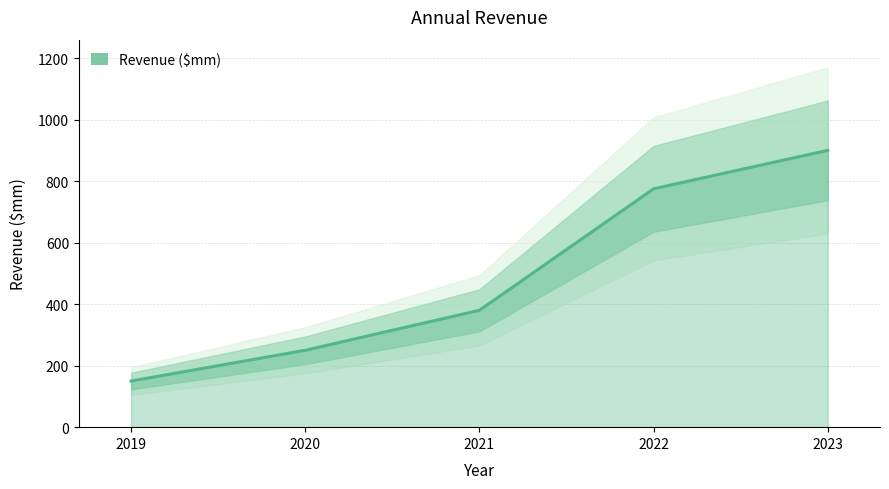

What is the sum of the values at 2019 and 2023?

1050